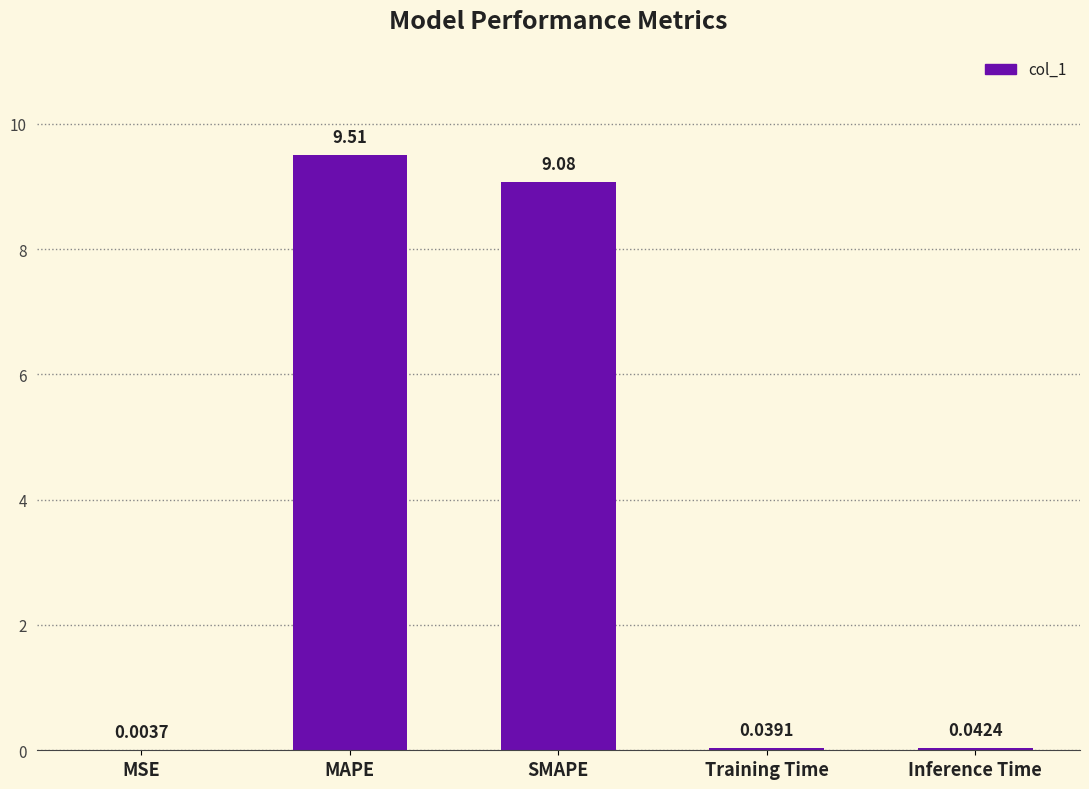

Which has a higher value, MSE or Training Time?

Training Time